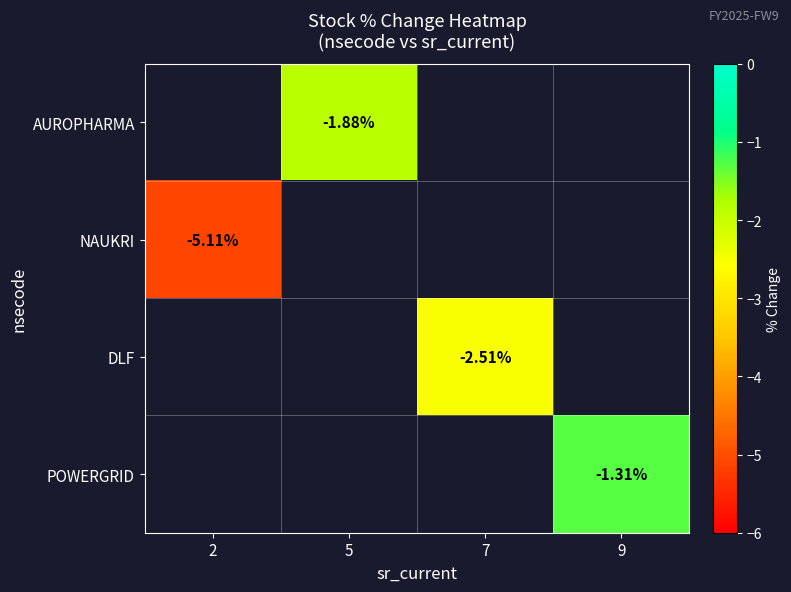

What is the smallest value displayed?

-5.1